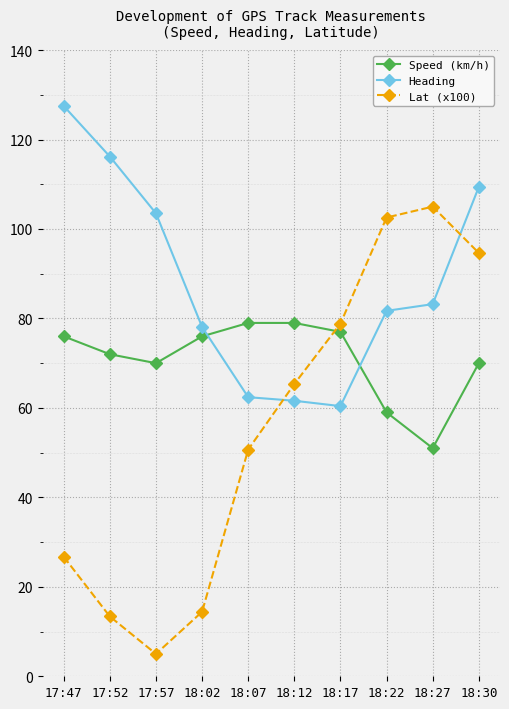

What position from the right is 17:52?

9